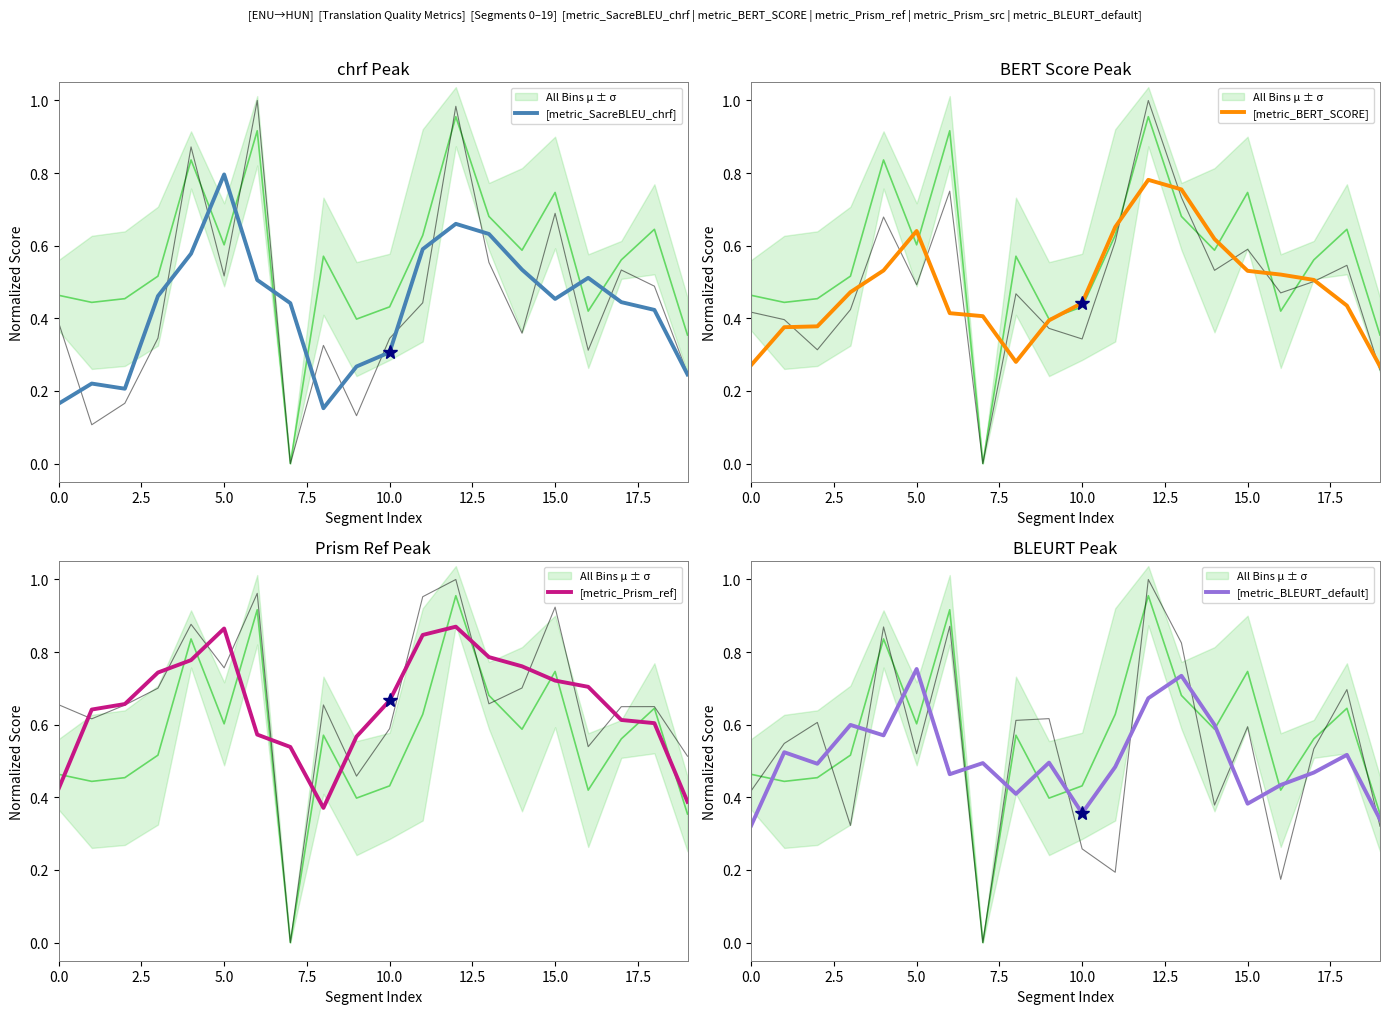

What is the value of the [metric_Prism_ref] point at the 17th from the left?

0.7